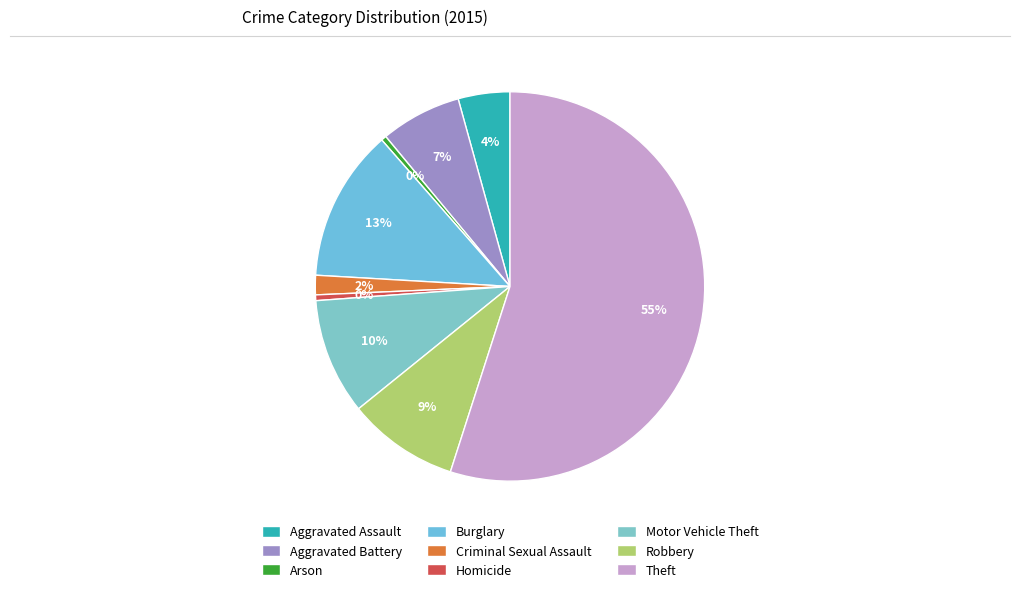

How many segments does this pie chart have?

9